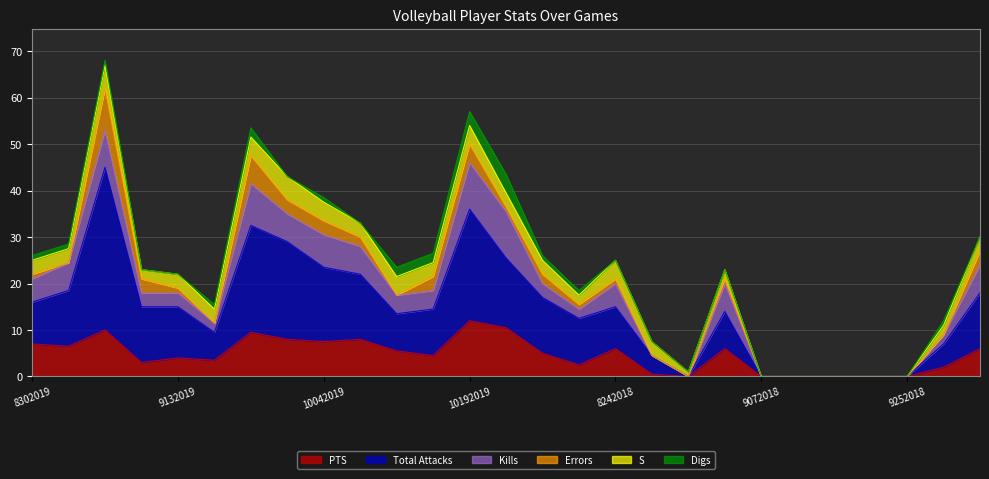

Which has a higher value, 9012018 or 10112019?

9012018